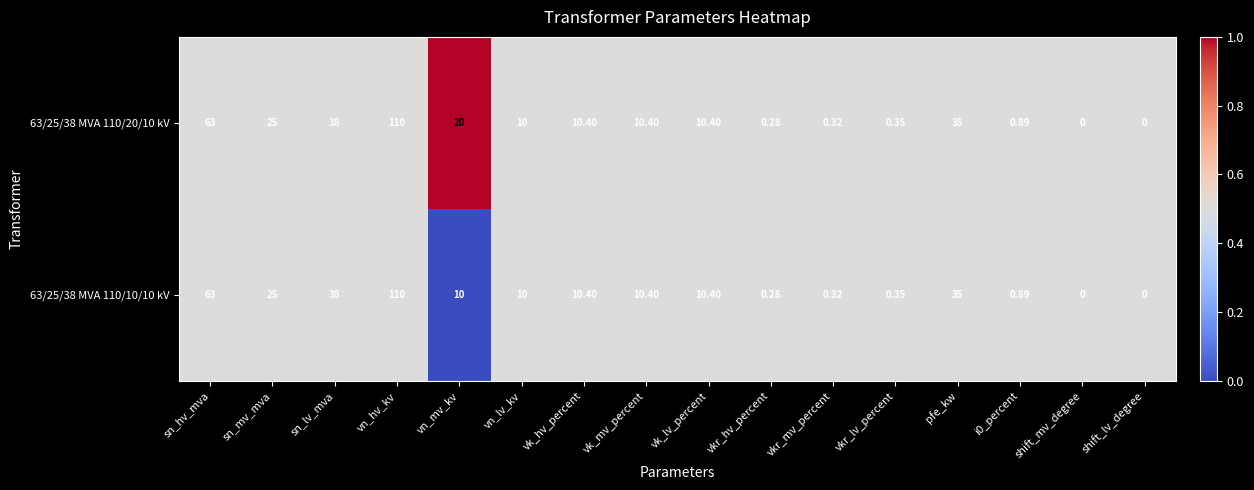

What is the greatest value displayed?

110.0